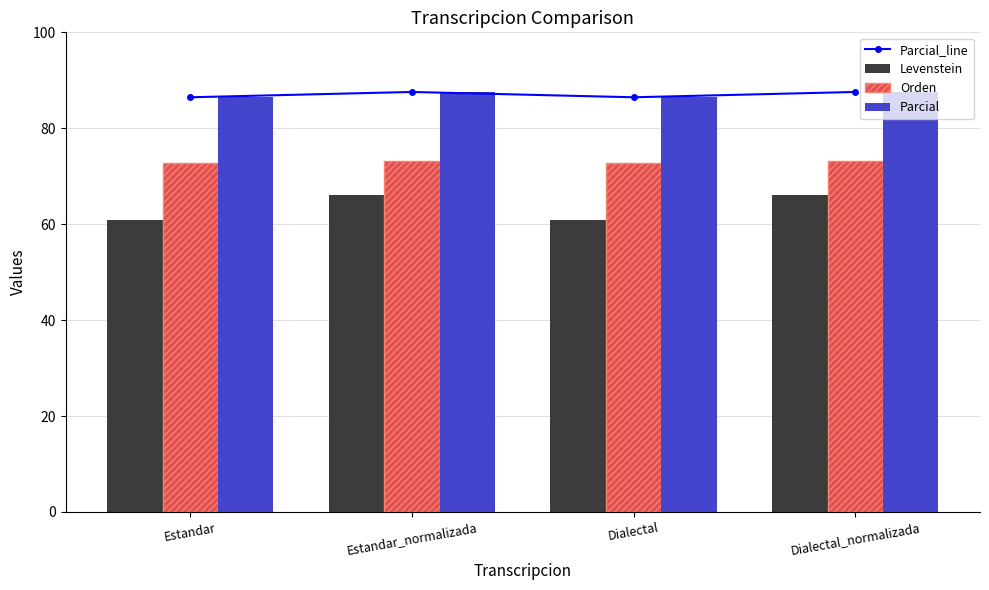

Which category has the highest value across all series?

Estandar_normalizada